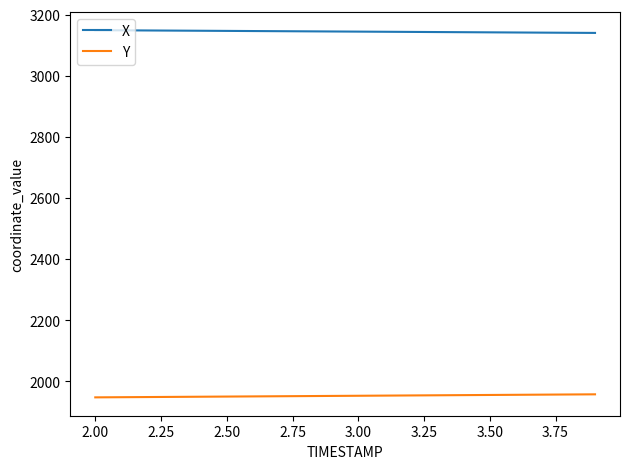

True or false: Y and X intersect in this chart.

False